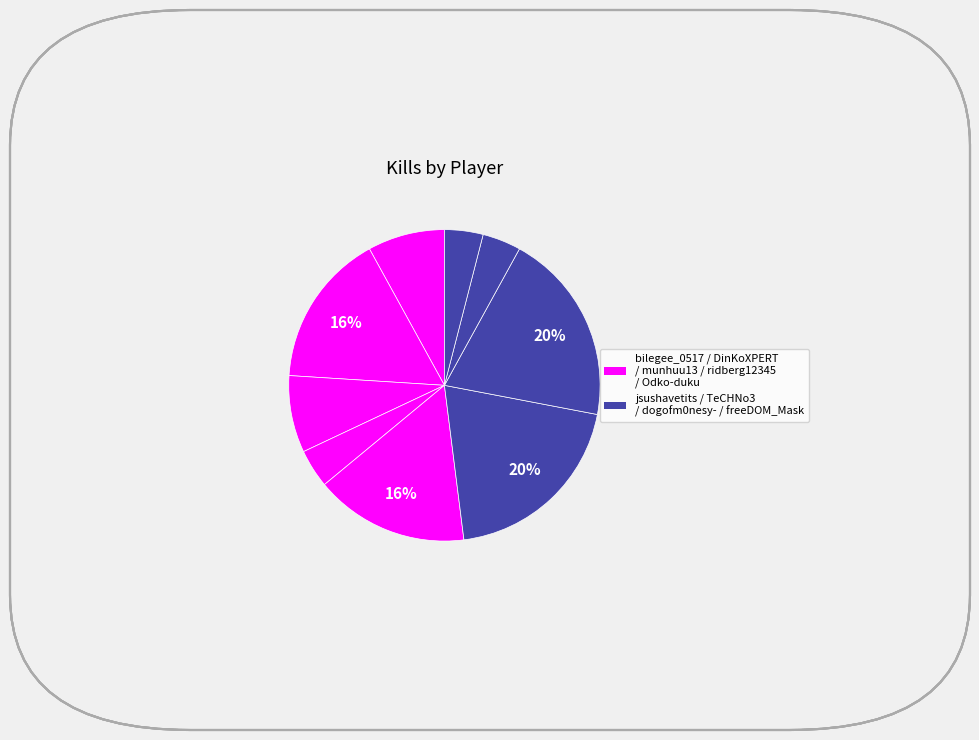

Rank the categories by value from lowest to highest.

ridberg12345, dogofm0nesy-, freeDOM_Mask, bilegee_0517, munhuu13, DinKoXPERT, Odko-duku, jsushavetits, TeCHNo3